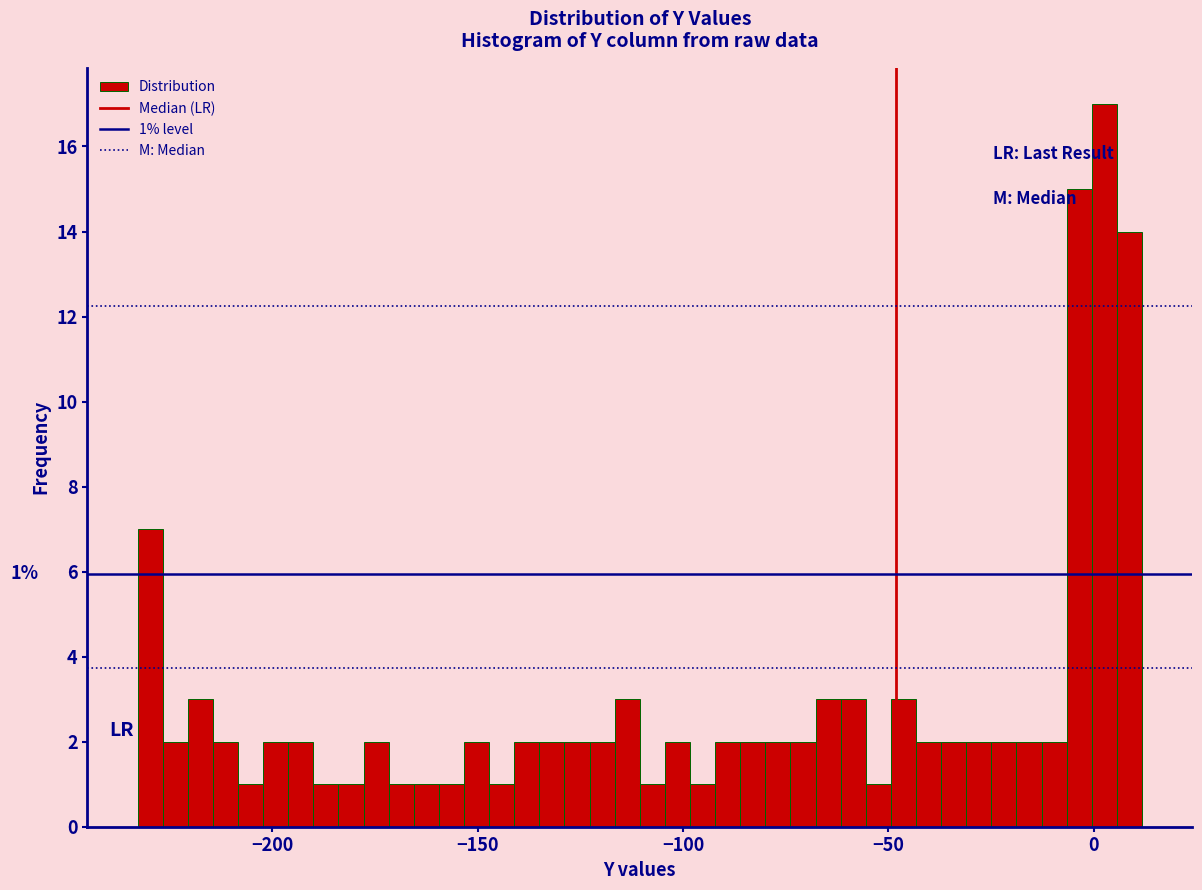

Read against the x-axis, roughly where is the centre of the tallest bar?

5